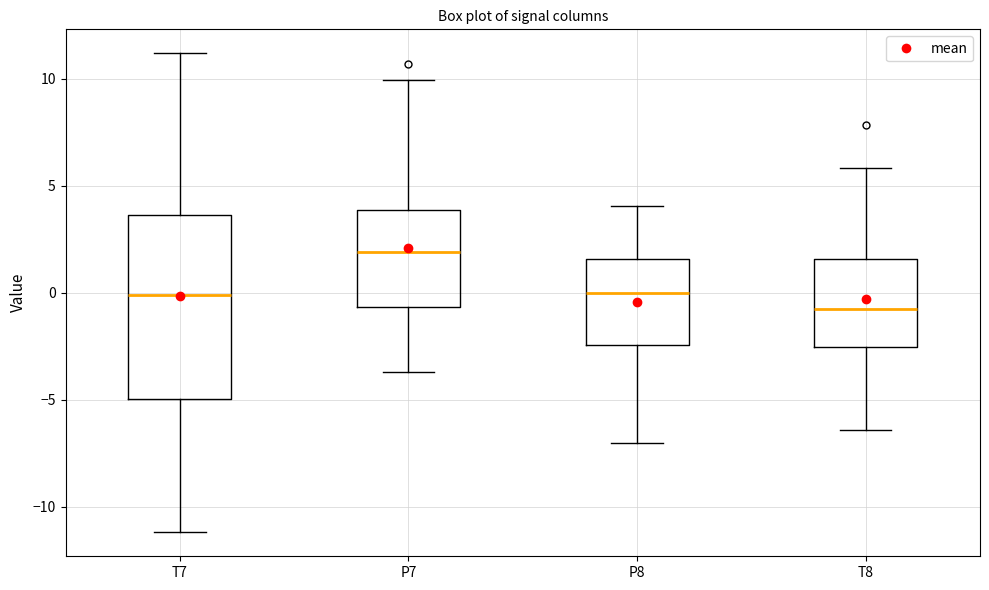

Reading left to right, transcribe this box plot: for each box, give where its median line is, the range the box spans, and where its two whiskers end, as read against the y-axis. The values are not printed on the chart, so give them approximately, as read against the axis.

T7: median 0.0, box -5.0 to 3.5, whiskers -11.0 to 11.0
P7: median 2.0, box -0.5 to 4.0, whiskers -3.5 to 10.0
P8: median 0.0, box -2.5 to 1.5, whiskers -7.0 to 4.0
T8: median -0.5, box -2.5 to 1.5, whiskers -6.5 to 6.0